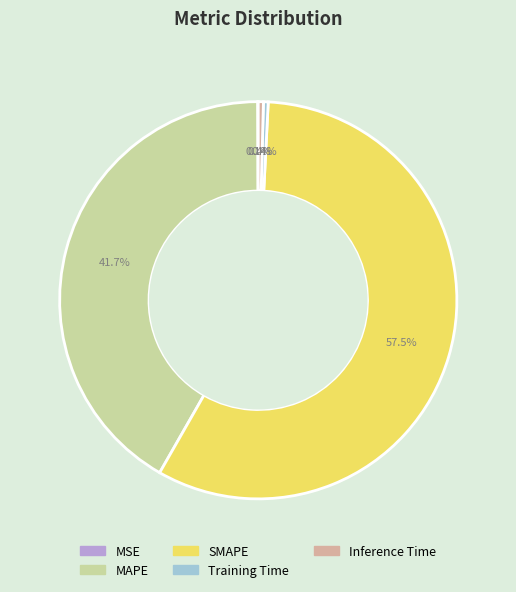

To the nearest percent, what is the average slice percentage?

20%